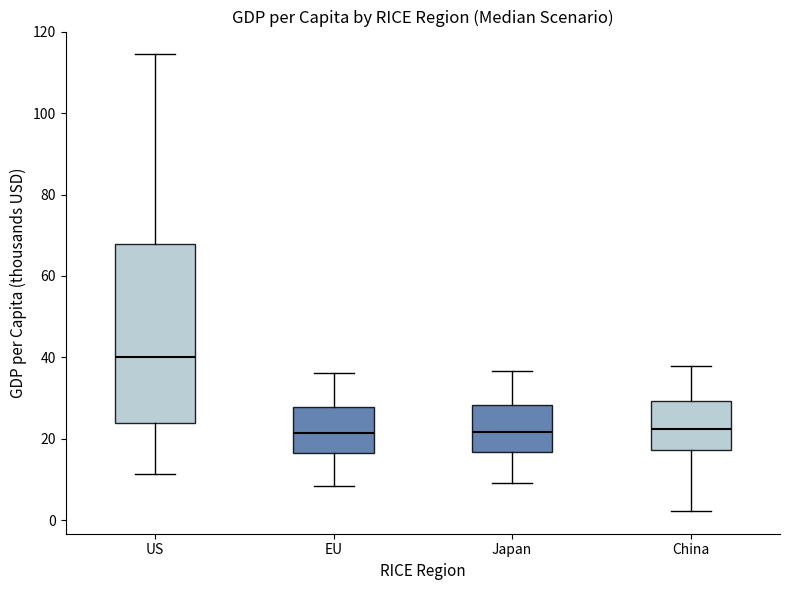

Reading left to right, transcribe this box plot: for each box, give where its median line is, the range the box spans, and where its two whiskers end, as read against the y-axis. The values are not printed on the chart, so give them approximately, as read against the axis.

US: median 40, box 24 to 68, whiskers 12 to 114
EU: median 22, box 16 to 28, whiskers 8 to 36
Japan: median 22, box 16 to 28, whiskers 10 to 36
China: median 22, box 18 to 30, whiskers 2 to 38